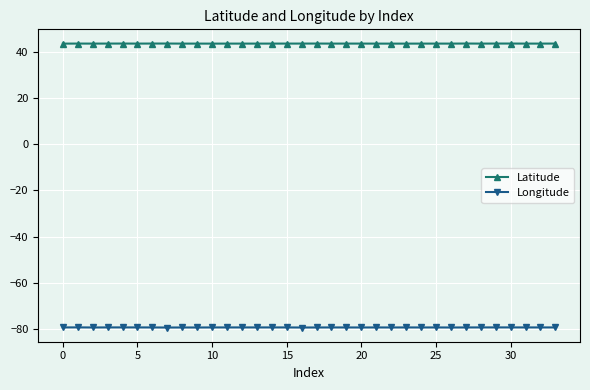

True or false: Latitude and Longitude cross at least once.

False